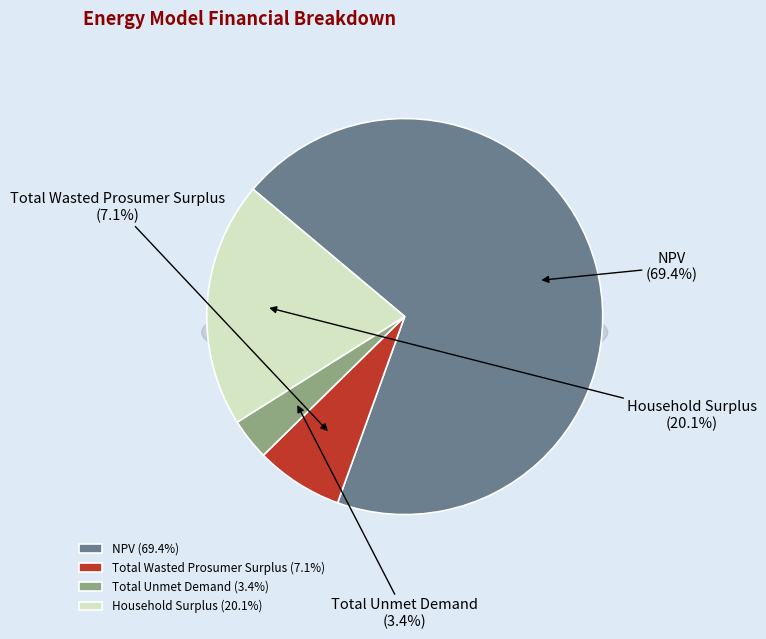

Do Total Unmet Demand and Household Surplus together represent more than half of the pie?

No